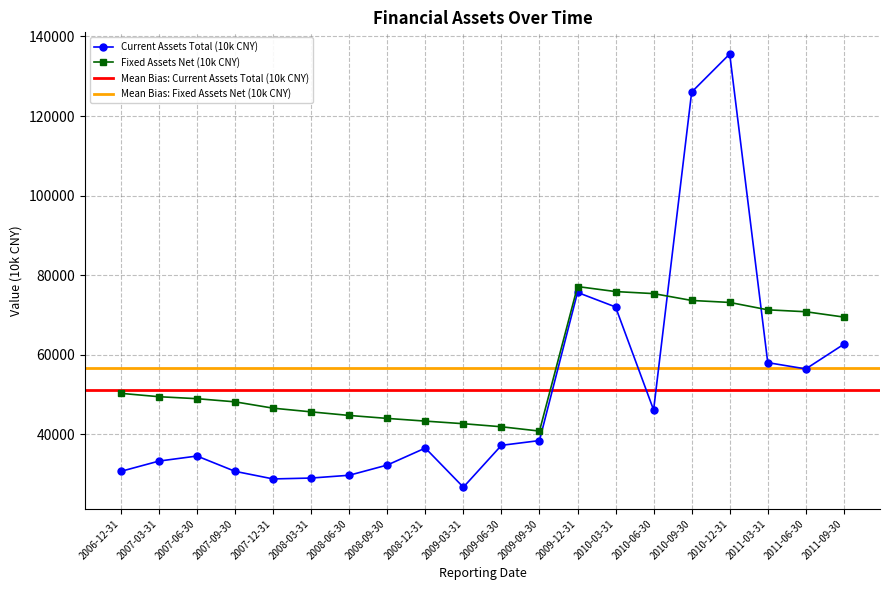

Reading left to right, transcribe all the data shown in this chart.

Current Assets Total (10k CNY): 2006-12-31=30644	2007-03-31=33230	2007-06-30=34497	2007-09-30=30649	2007-12-31=28737	2008-03-31=28961	2008-06-30=29661	2008-09-30=32230	2008-12-31=36502	2009-03-31=26661	2009-06-30=37185	2009-09-30=38384	2009-12-31=75637	2010-03-31=71982	2010-06-30=46091	2010-09-30=126017	2010-12-31=135594	2011-03-31=57985	2011-06-30=56401	2011-09-30=62607
Fixed Assets Net (10k CNY): 2006-12-31=50261	2007-03-31=49414	2007-06-30=48917	2007-09-30=48124	2007-12-31=46532	2008-03-31=45603	2008-06-30=44702	2008-09-30=43958	2008-12-31=43278	2009-03-31=42626	2009-06-30=41857	2009-09-30=40773	2009-12-31=77115	2010-03-31=75854	2010-06-30=75342	2010-09-30=73619	2010-12-31=73121	2011-03-31=71264	2011-06-30=70783	2011-09-30=69440